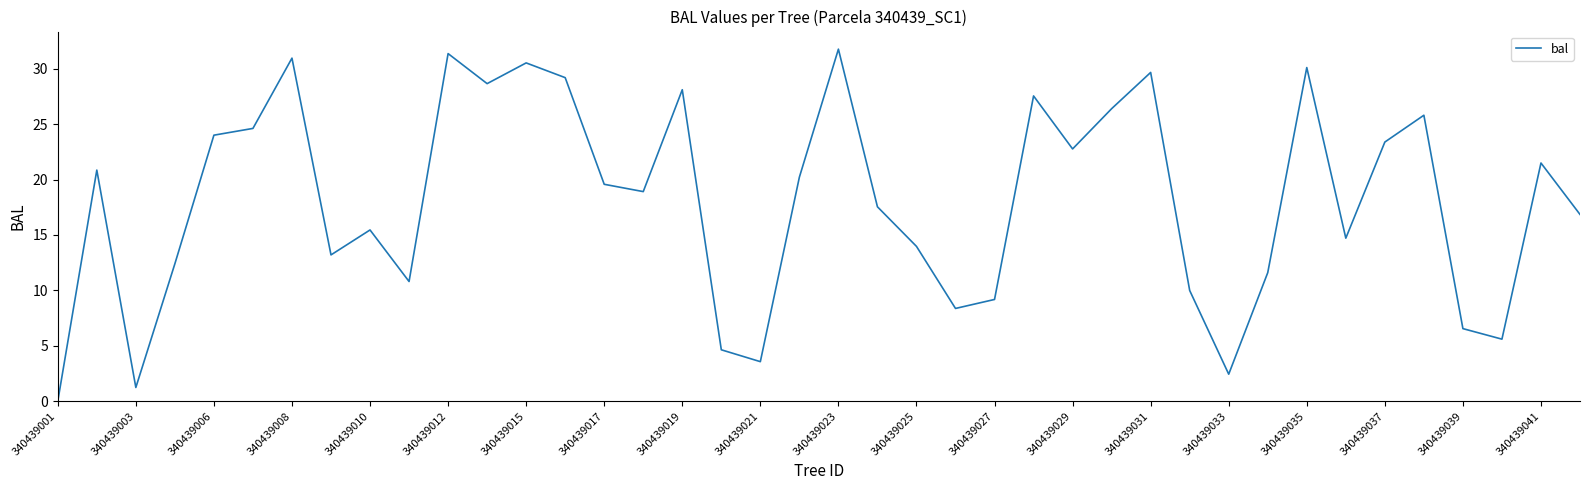

What is the difference between the maximum and minimum values?

31.8